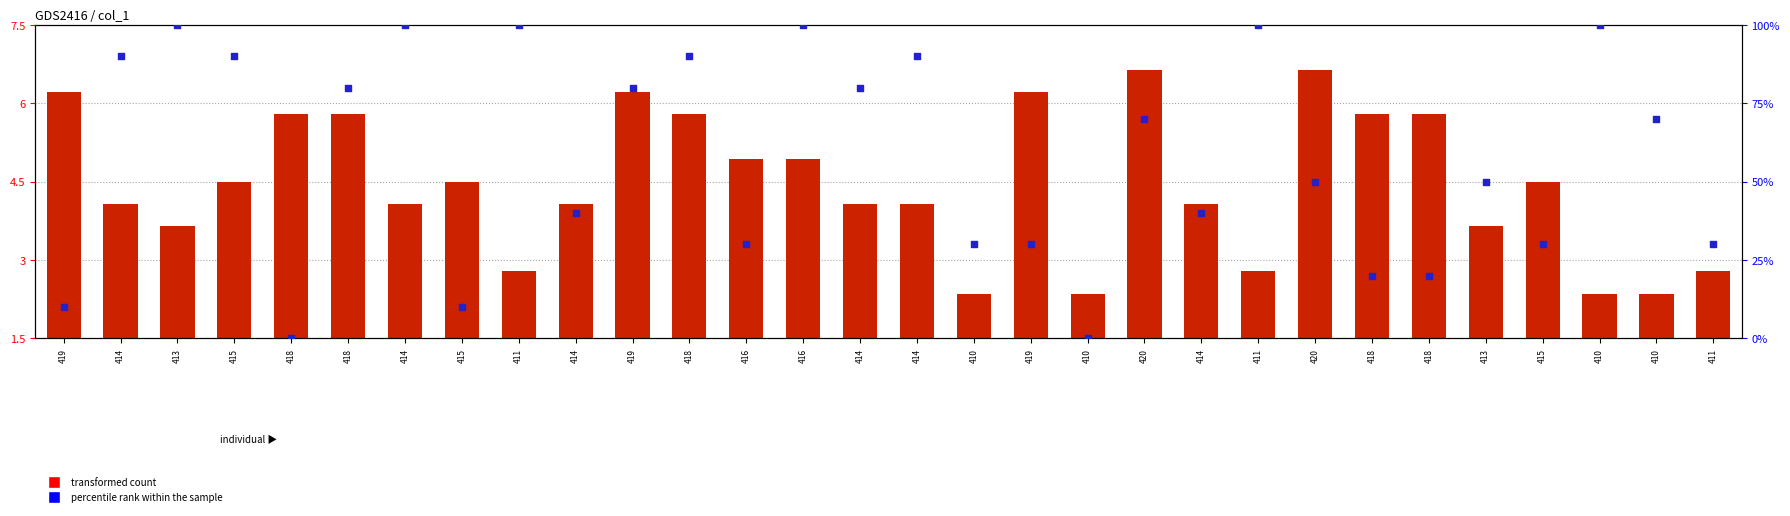

What is the total value across all series at 413?

103.6